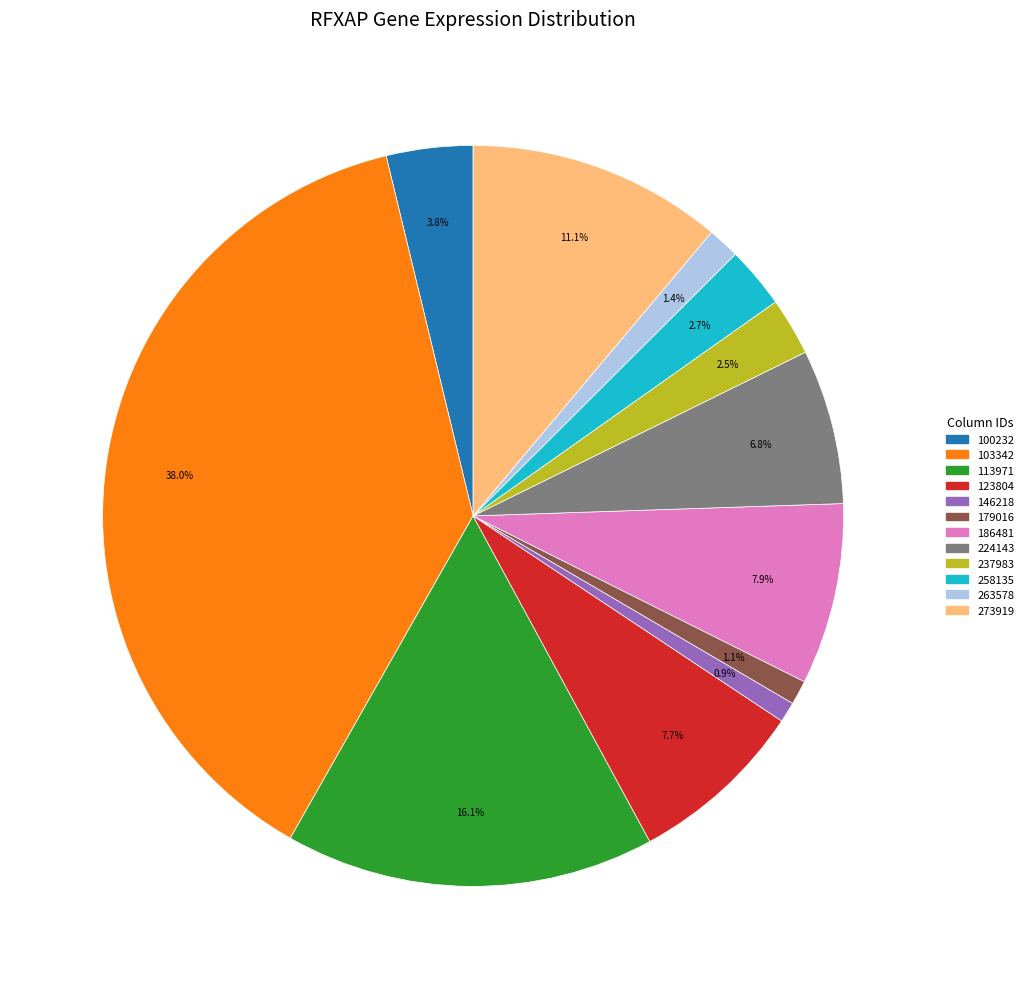

Is there a majority slice in this chart?

No